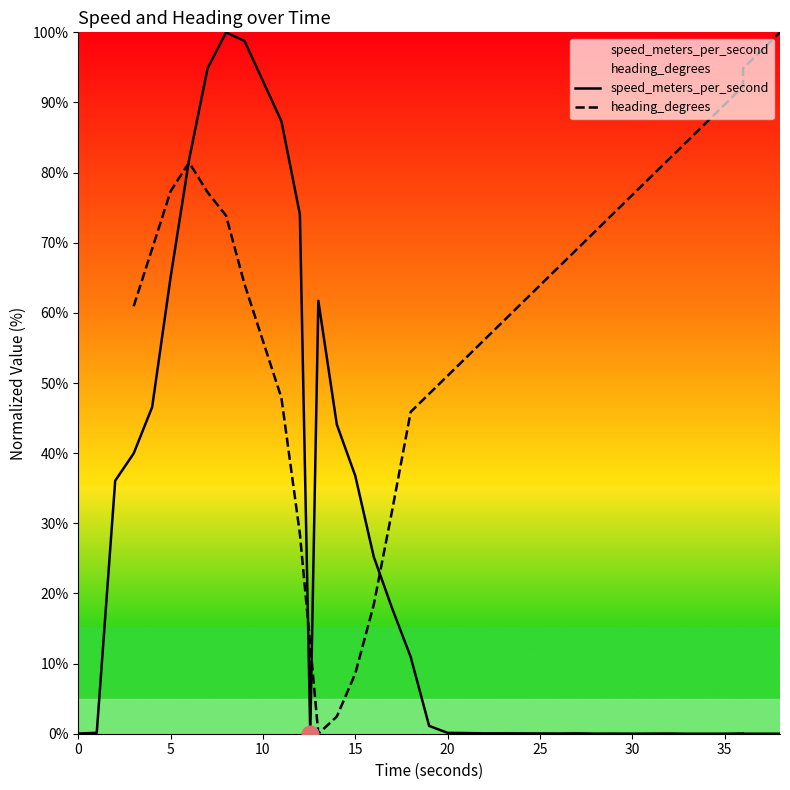

What is the maximum value for speed_meters_per_second?

100.0